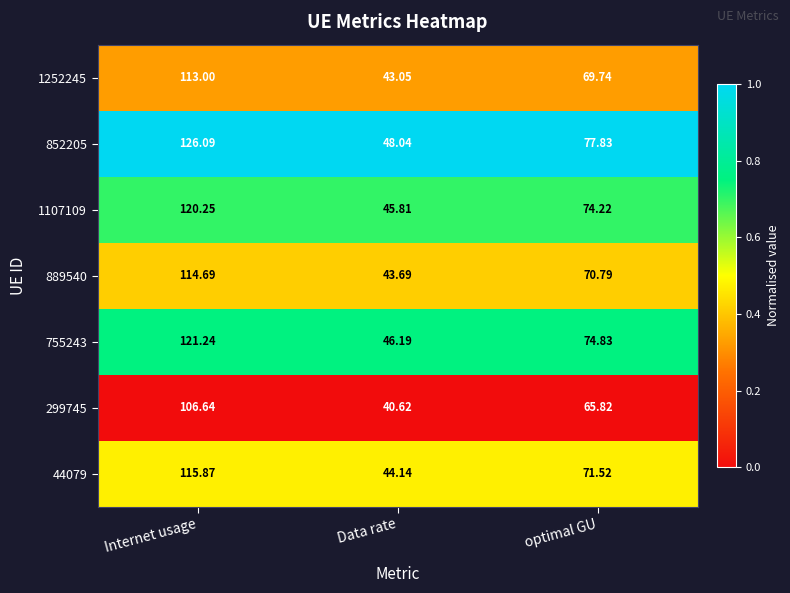

Which series has the largest total across all categories?

852205